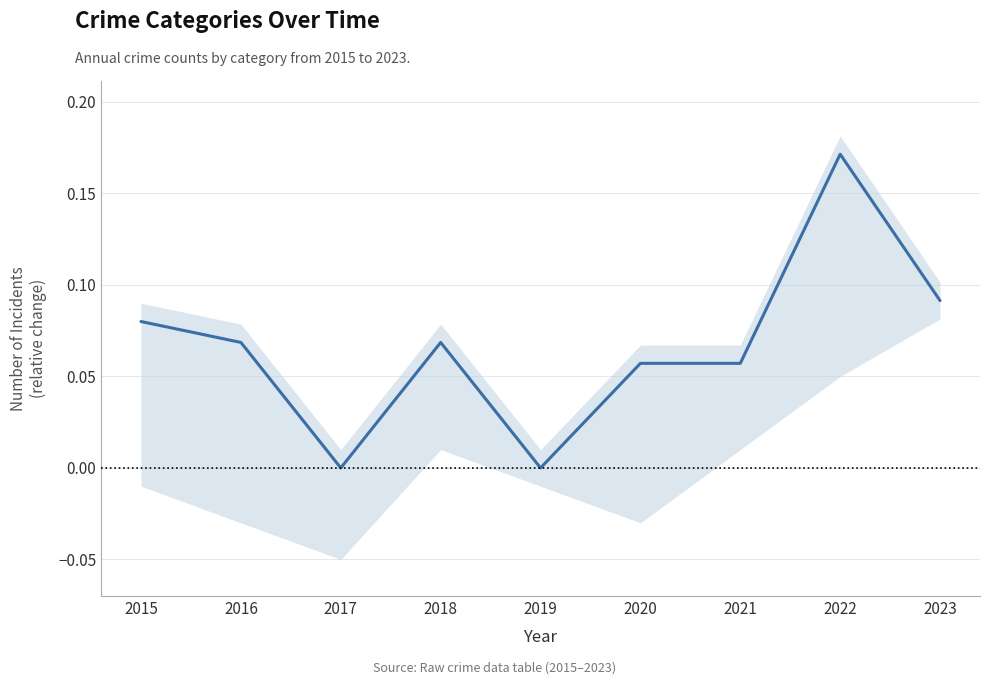

Reading right to left, list all the values displayed in this chart.

0.1	0.2	0.1	0.1	0.0	0.1	0.0	0.1	0.1